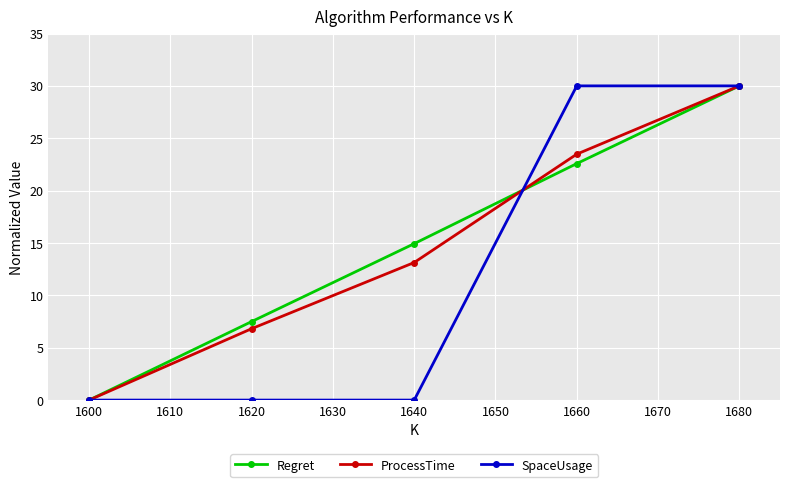

What is the value of the SpaceUsage point at the 5th from the left?

30.0